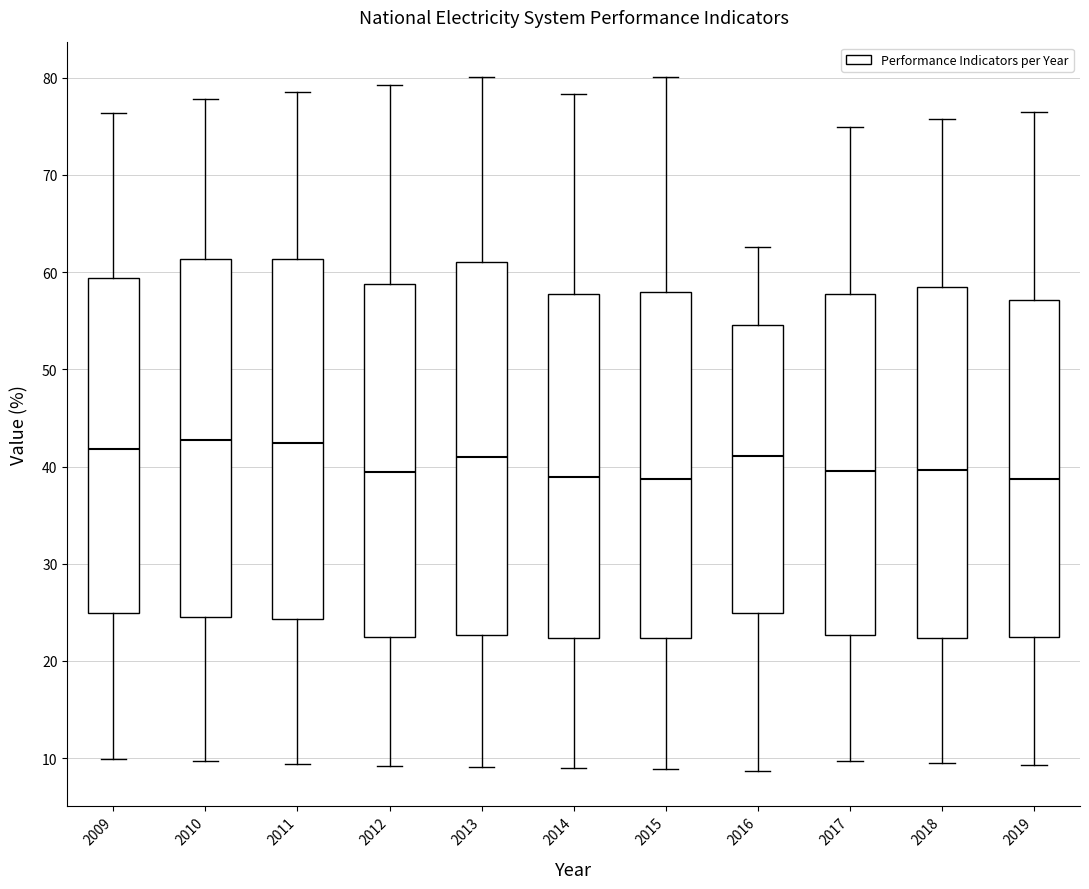

Where is the upper edge of the box at x = 2011 on the y-axis? The values are not printed on the chart, so give them approximately, as read against the axis.

61